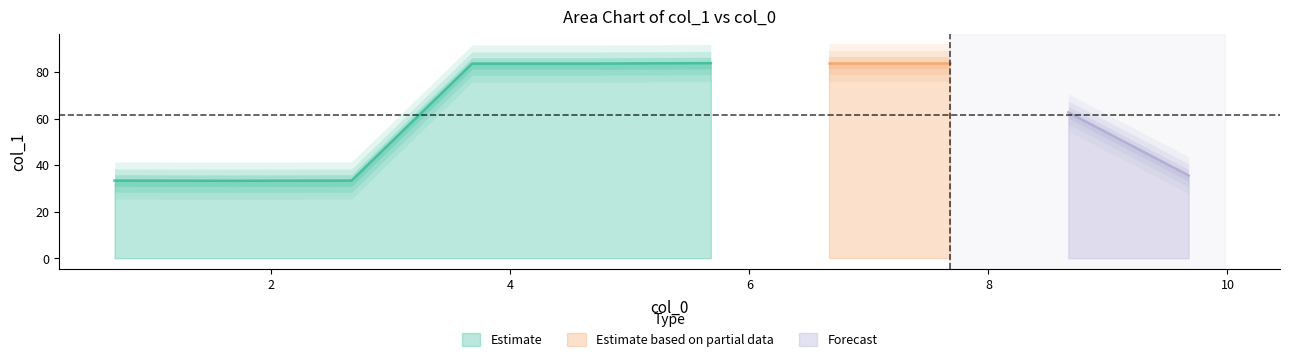

Which label corresponds to the smallest value in the chart?

1